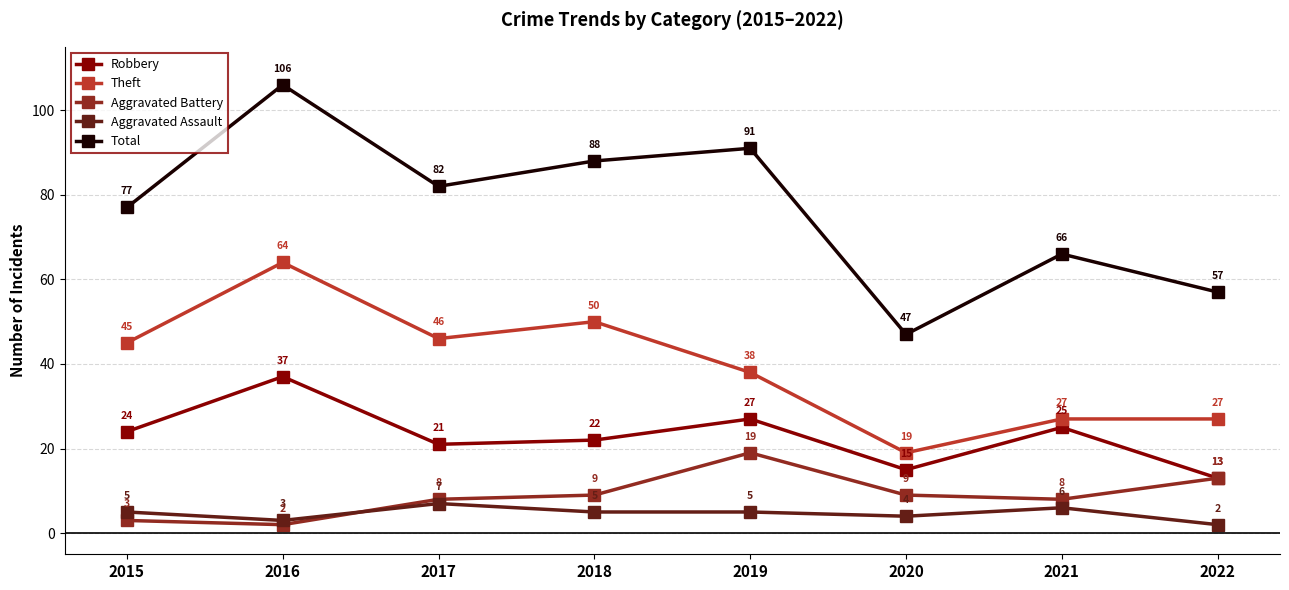

Rank the series at 2018 from lowest to highest value.

Aggravated Assault, Aggravated Battery, Robbery, Theft, Total